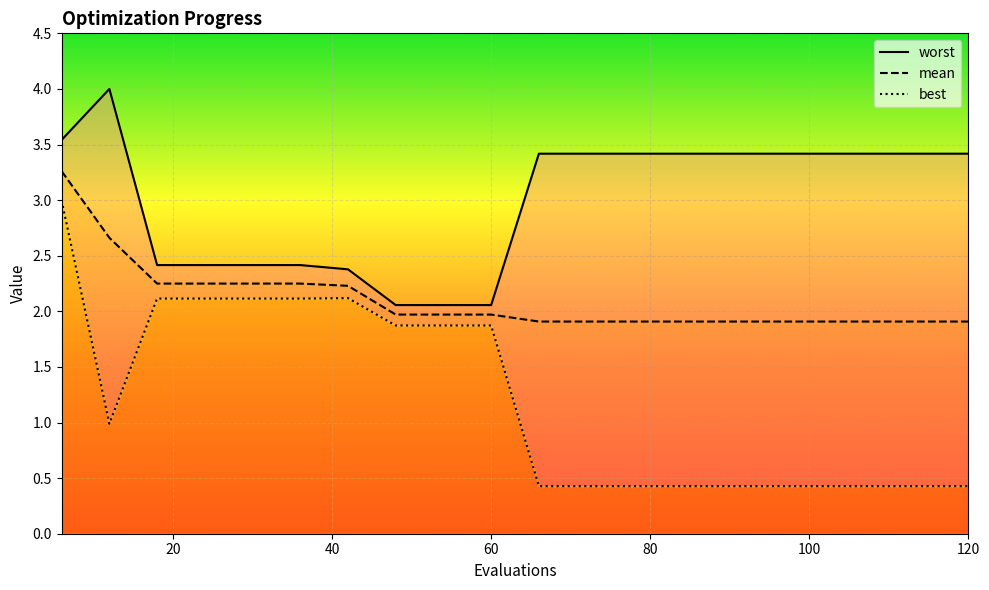

True or false: mean and worst intersect in this chart.

False